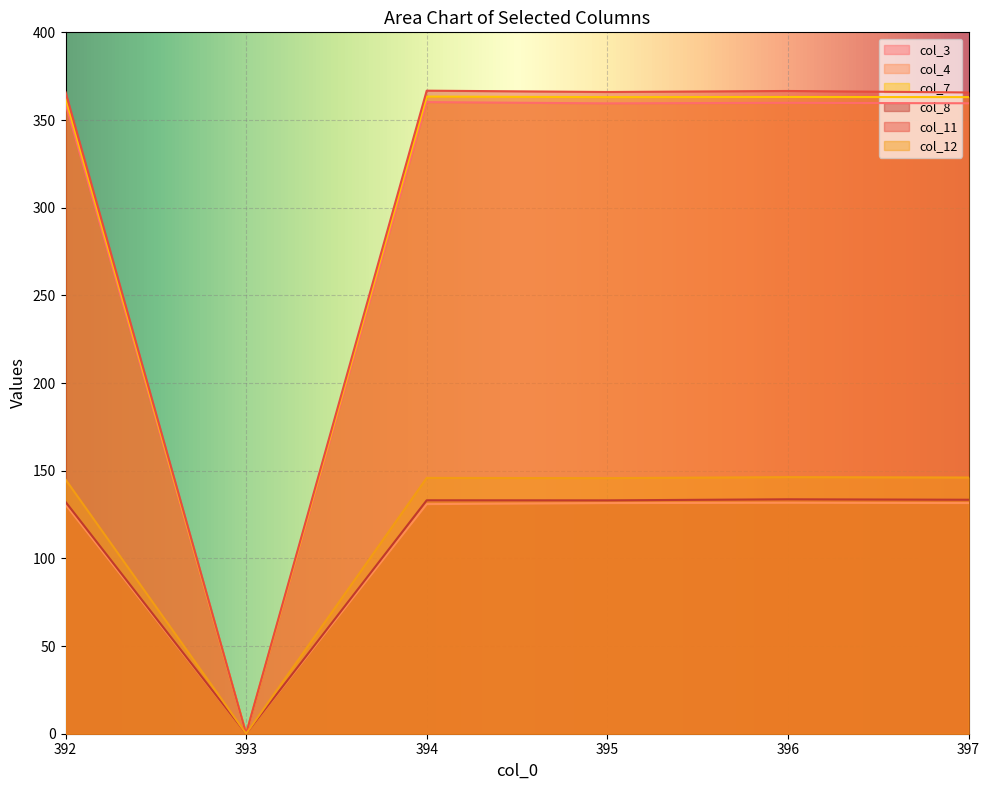

Where is the first local minimum for col_8?

393